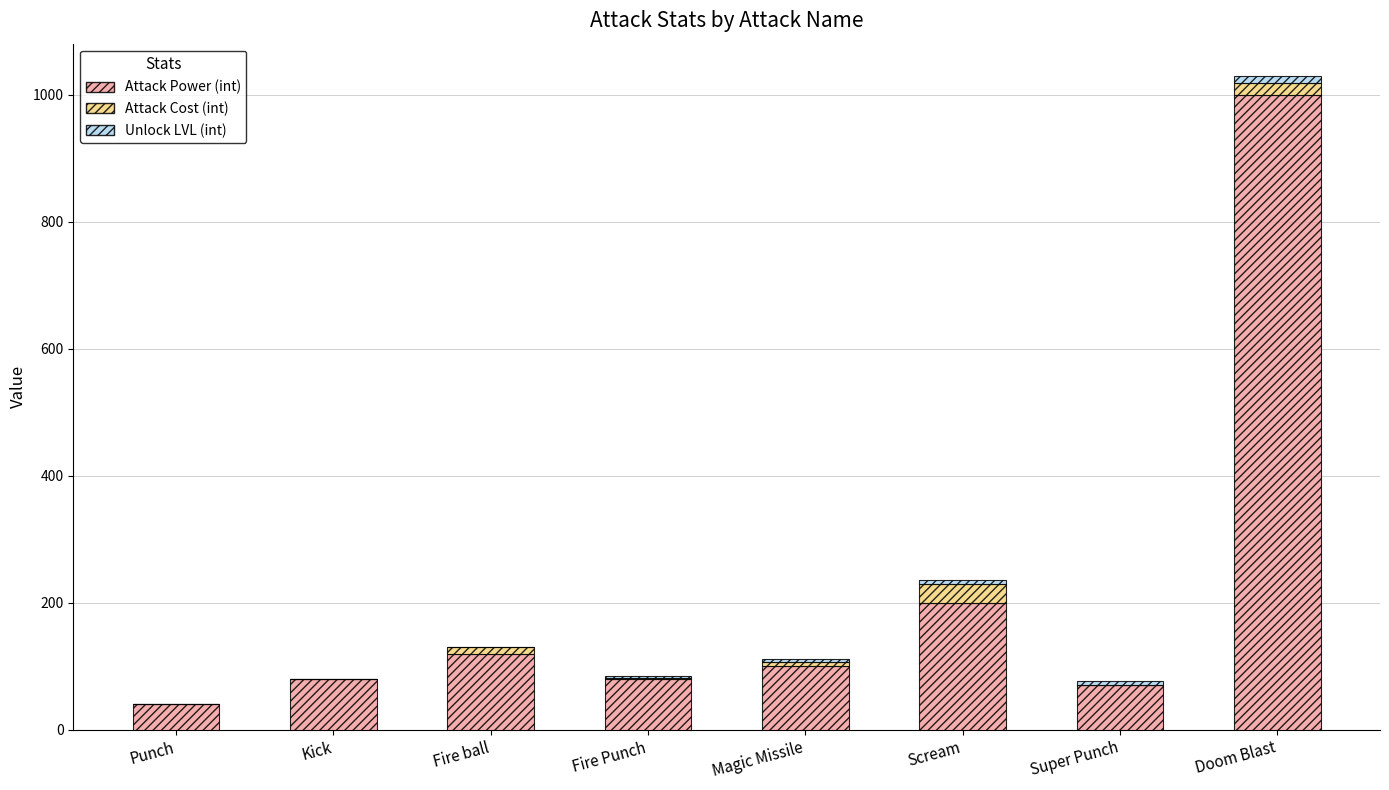

At which category is the sum across all series the highest?

Doom Blast